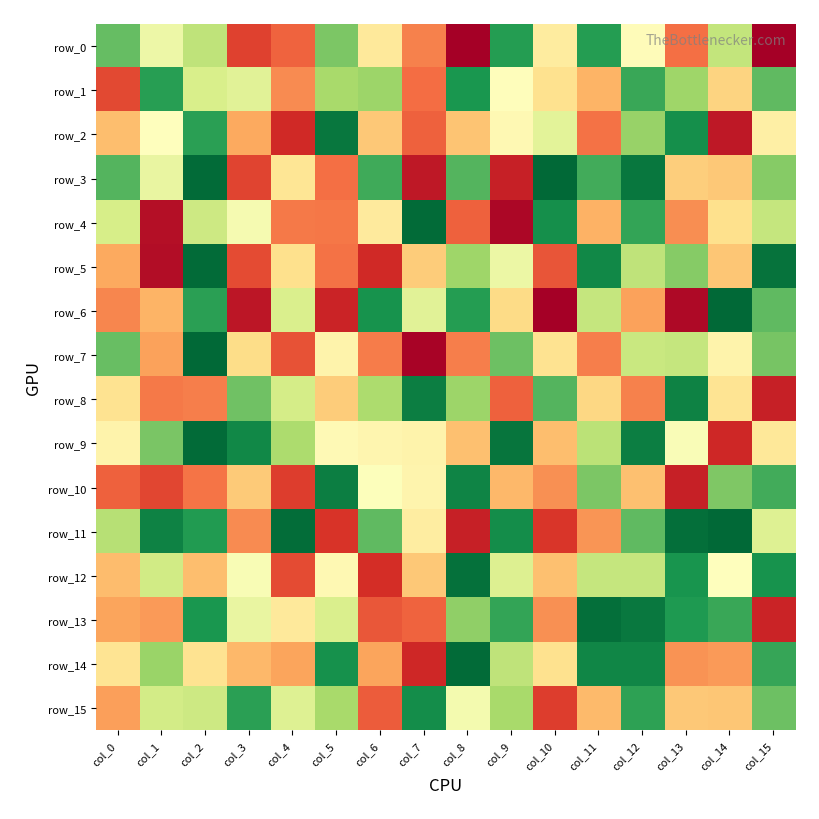

What is the sum of all row_2 values?

1871